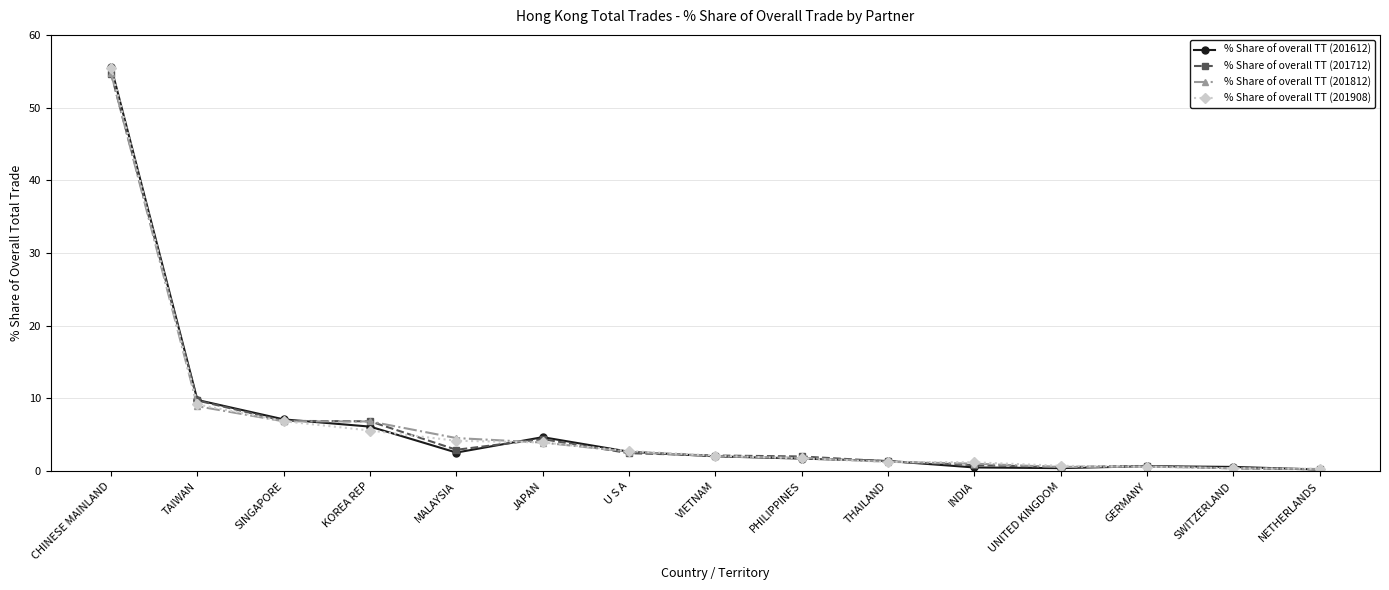

At which category does the chart reach its peak across all series?

CHINESE MAINLAND